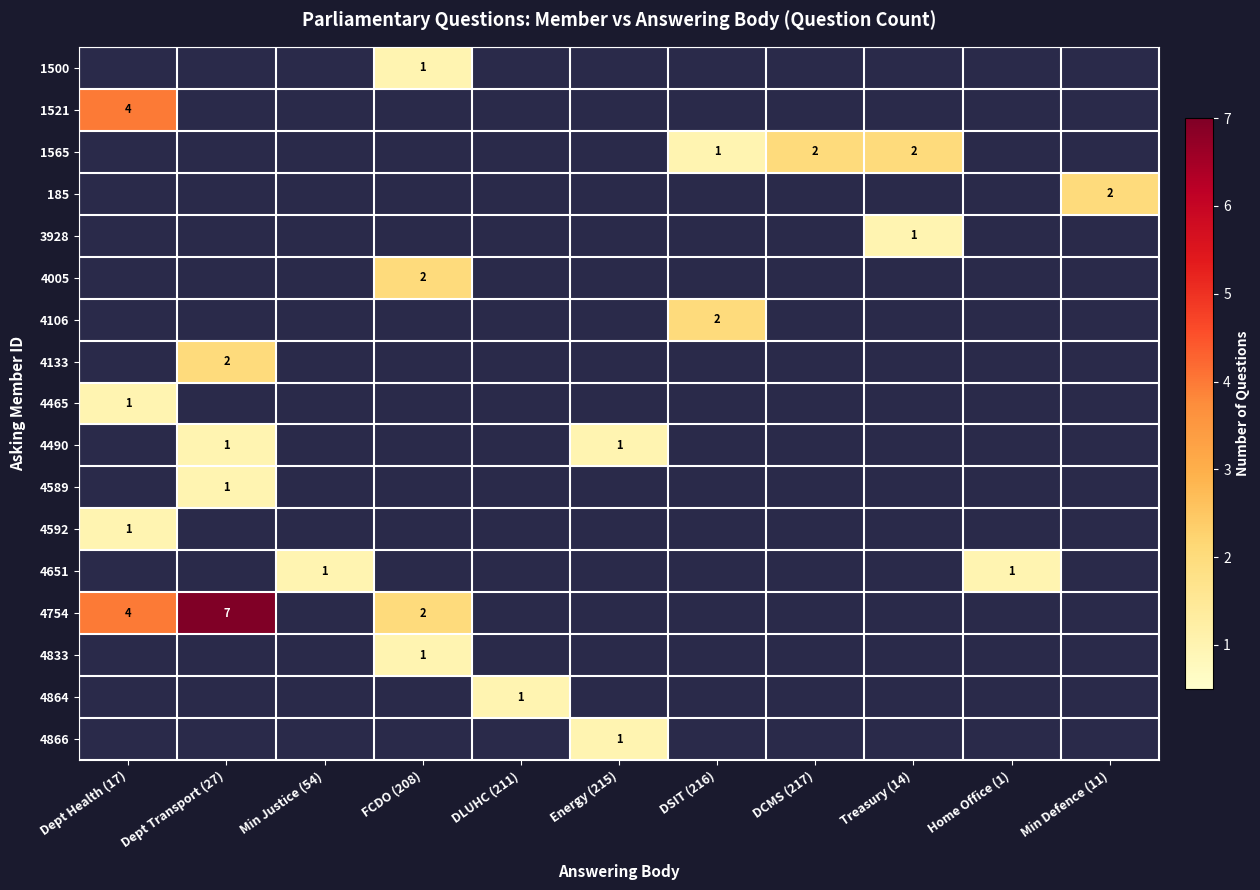

At how many categories does at least one series exceed 4?

1